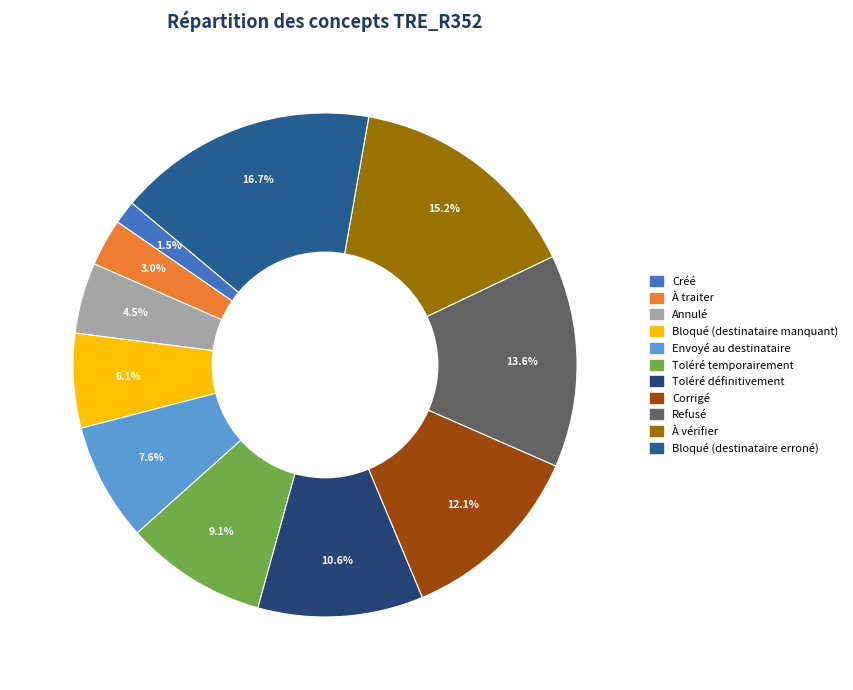

Which category has the smallest portion of the pie?

Créé